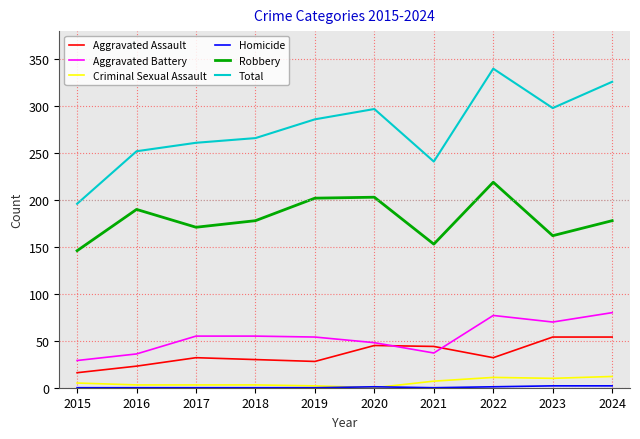

Is it true that Aggravated Assault equals 54 at 2023?

True